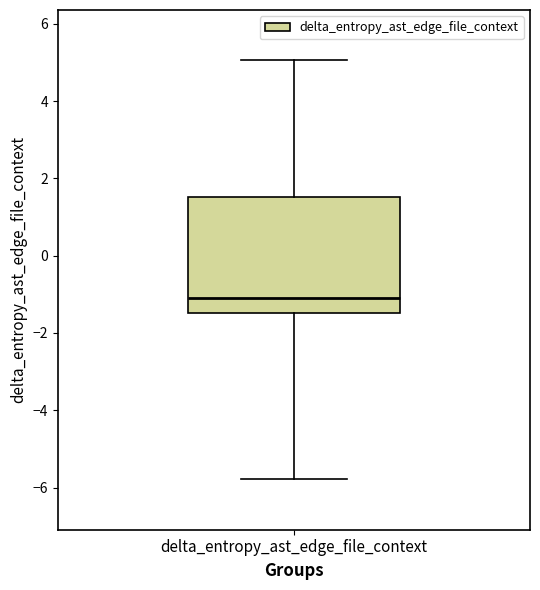

Where does the median line of the box for delta_entropy_ast_edge_file_context sit on the y-axis? The values are not printed on the chart, so give them approximately, as read against the axis.

-1.0